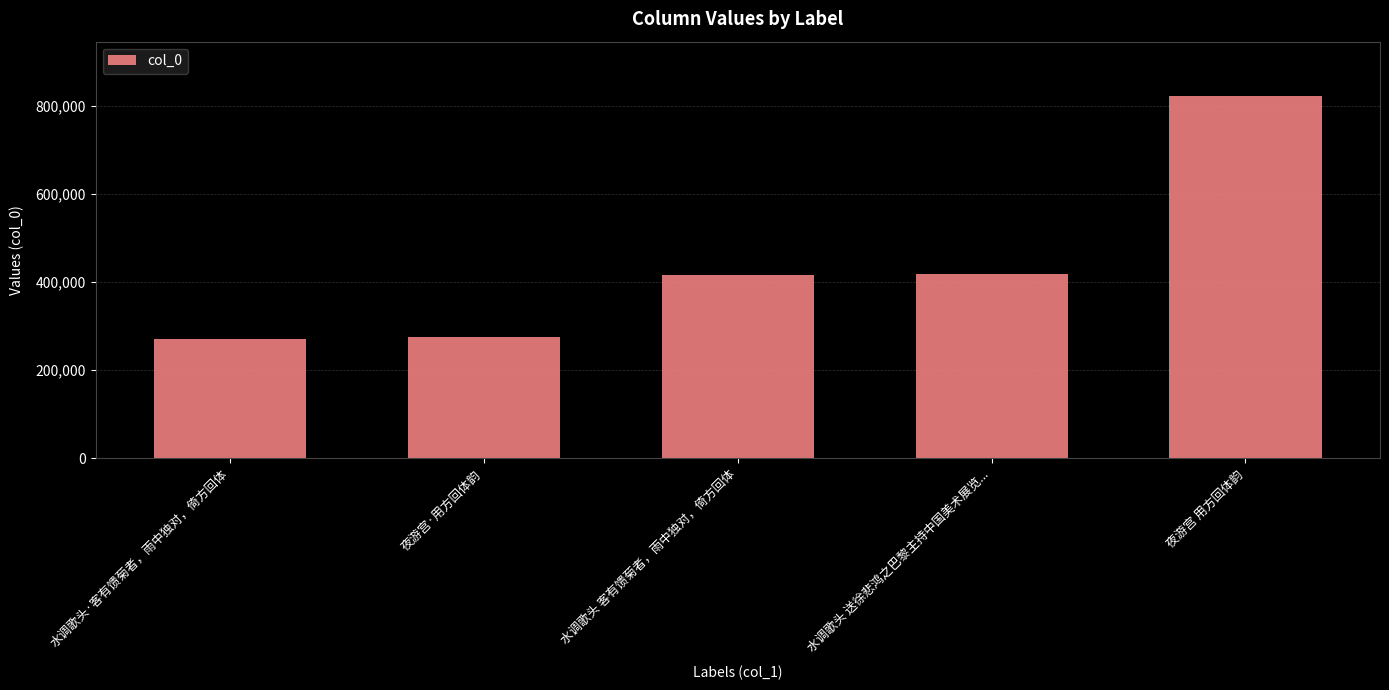

Where is the data nearest to the value 546662?

水调歌头 送徐悲鸿之巴黎主持中国美术展览...